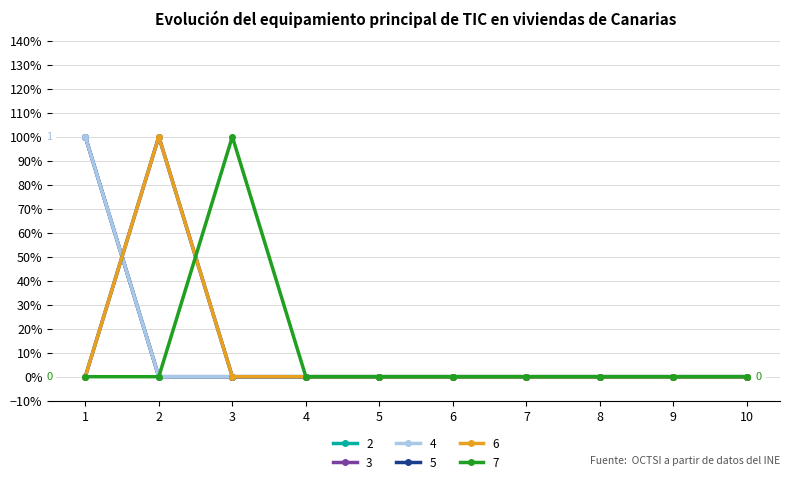

True or false: 5 has a value of 0 at 1.

True